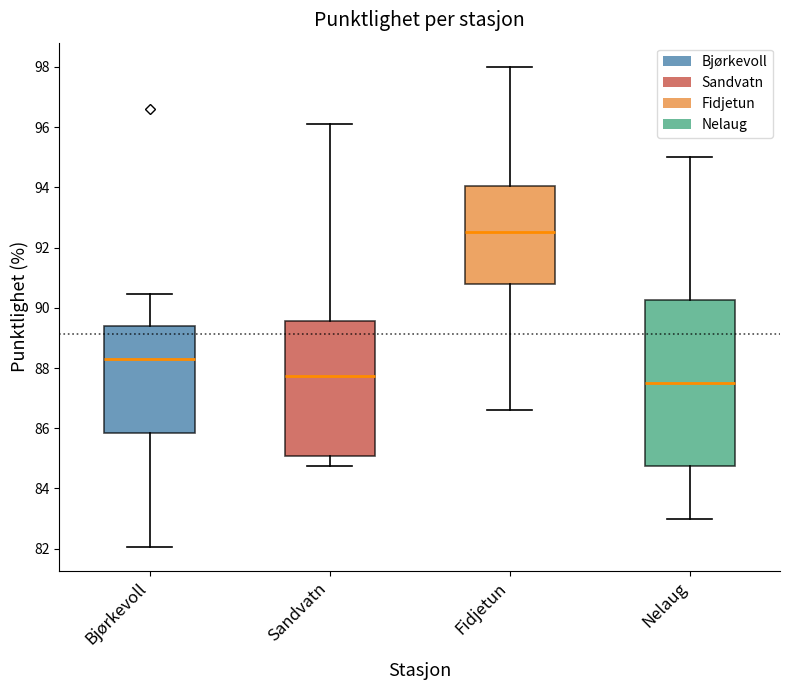

Comparing the boxes themselves (not the whiskers), which one is the tallest?

Nelaug